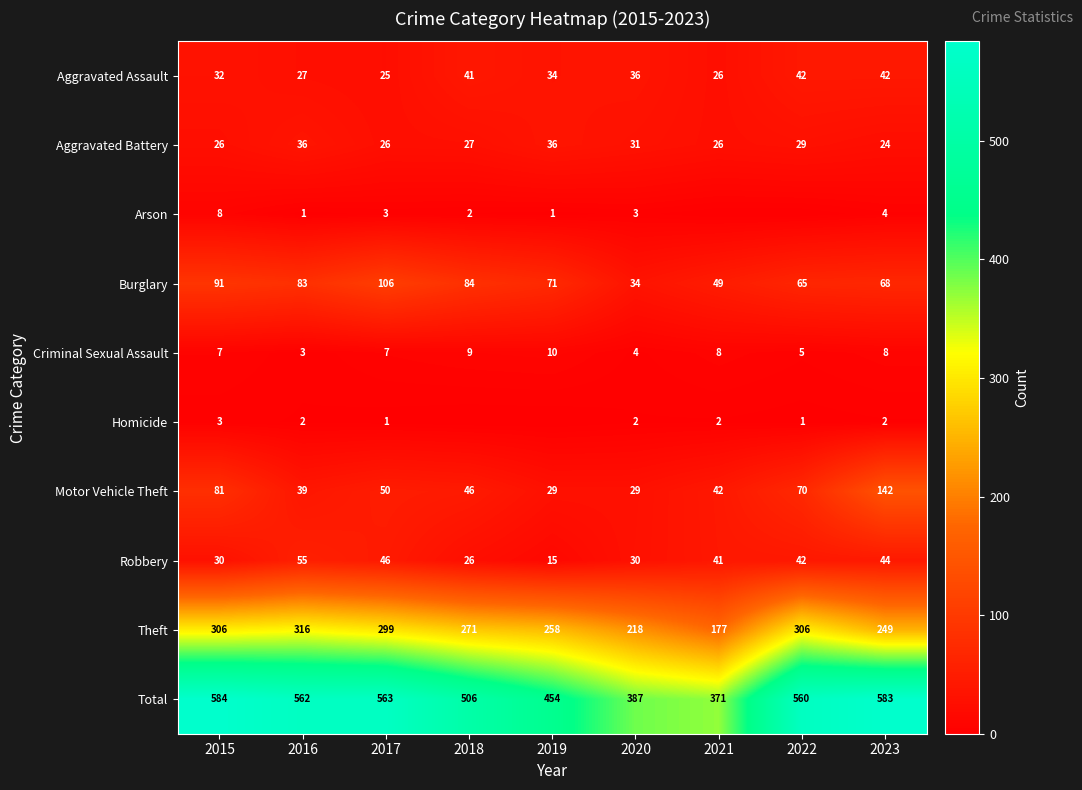

How many data points in Criminal Sexual Assault are less than 7?

3